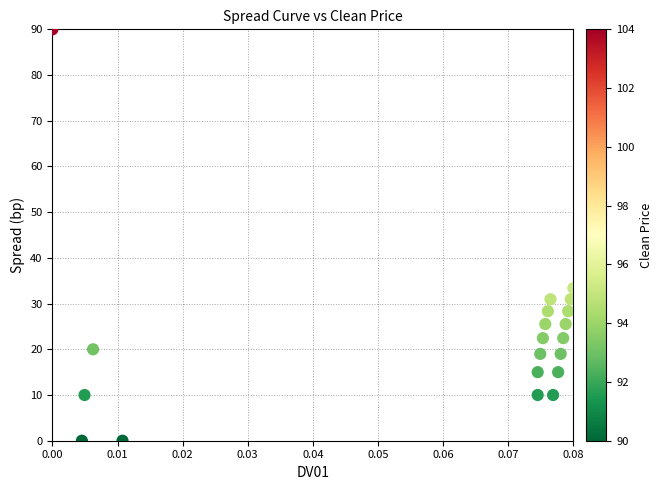

What is the range of Y values (max minus min)?

90.0